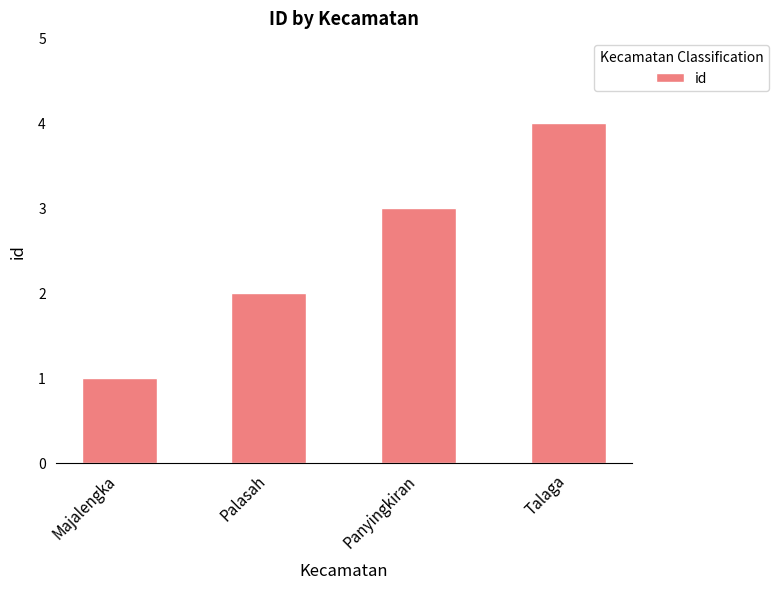

Reading left to right, list all the values displayed in this chart.

1	2	3	4